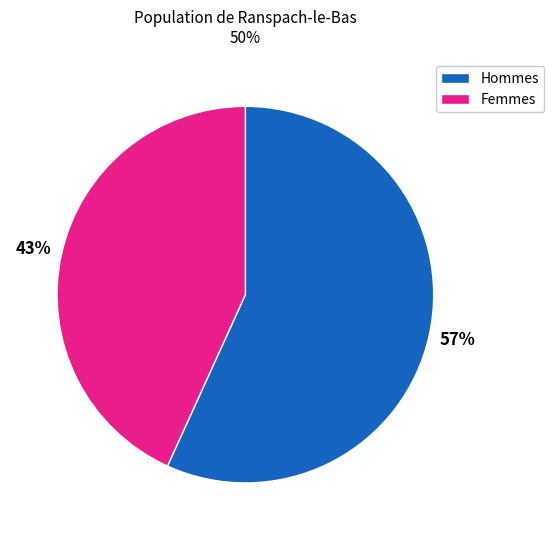

Count the number of slices in the pie.

2